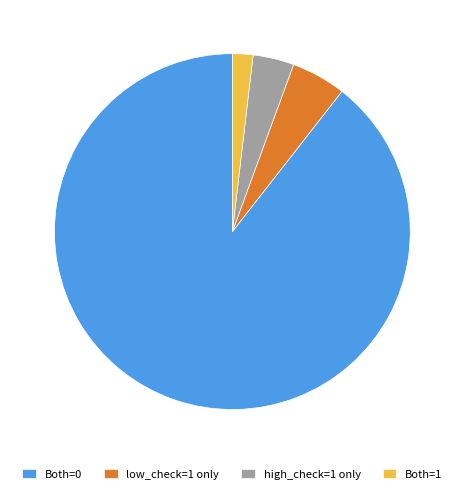

Is high_check=1 only the majority of the pie?

No